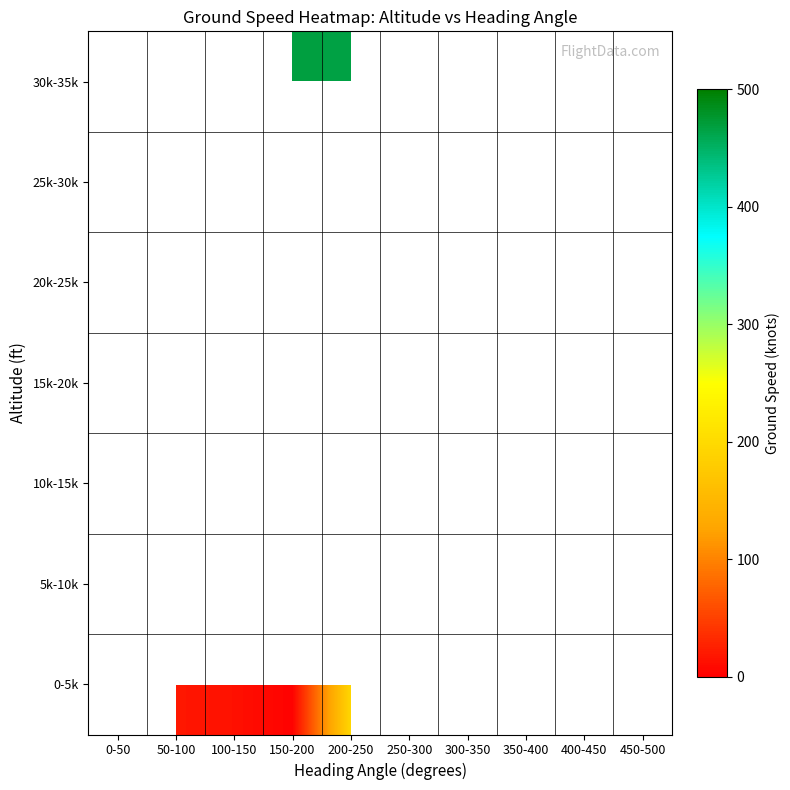

What is the maximum value shown in the chart?

468.4